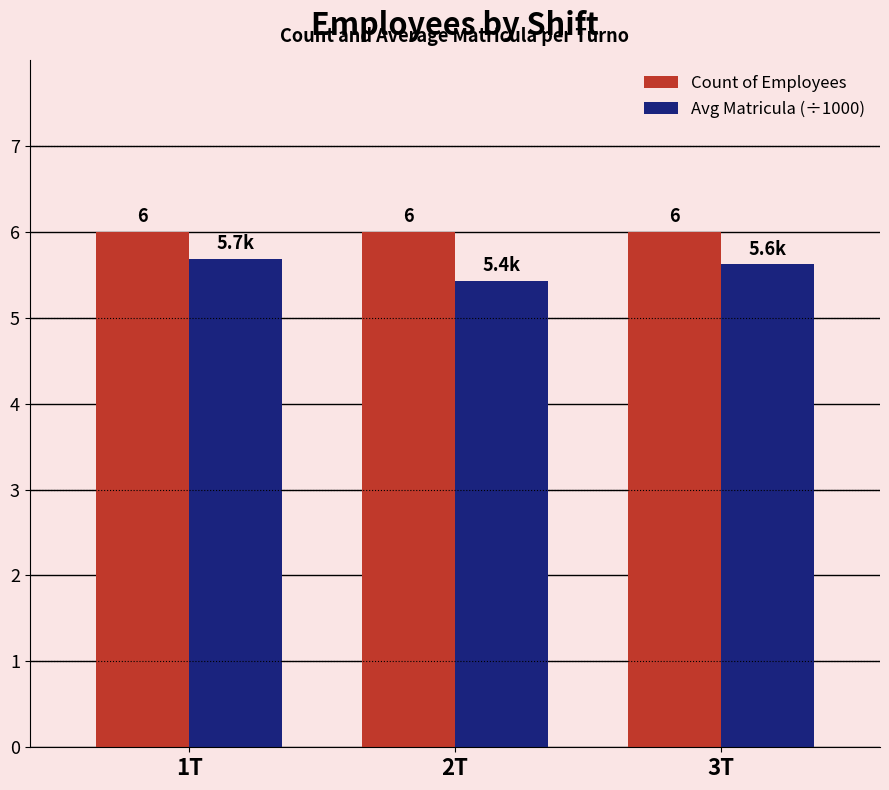

Rank the series by their average value, from lowest to highest.

Avg Matricula (÷1000), Count of Employees